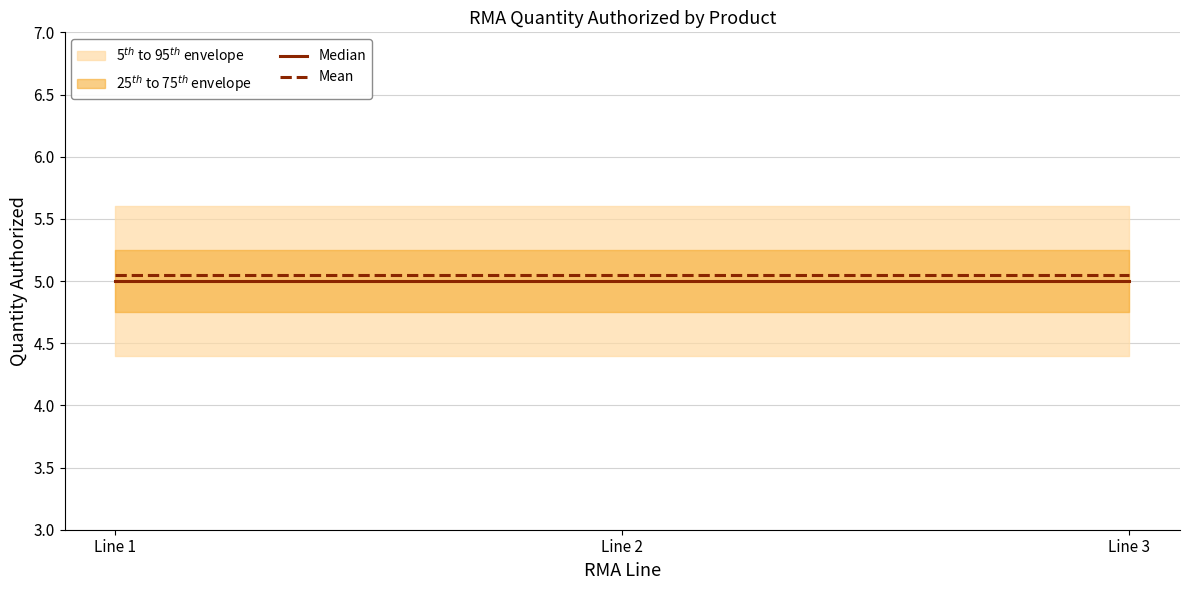

Reading right to left, transcribe all the data shown in this chart.

Median: Line 3=5.0	Line 2=5.0	Line 1=5.0
Mean: Line 3=5.0	Line 2=5.0	Line 1=5.0